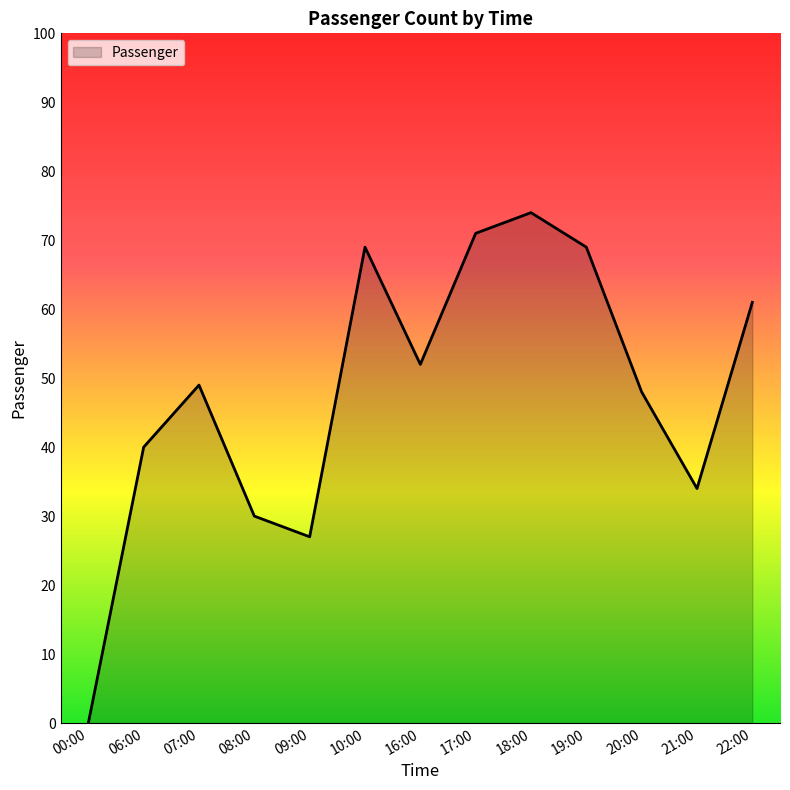

At which category does the data reach its first local peak?

07:00